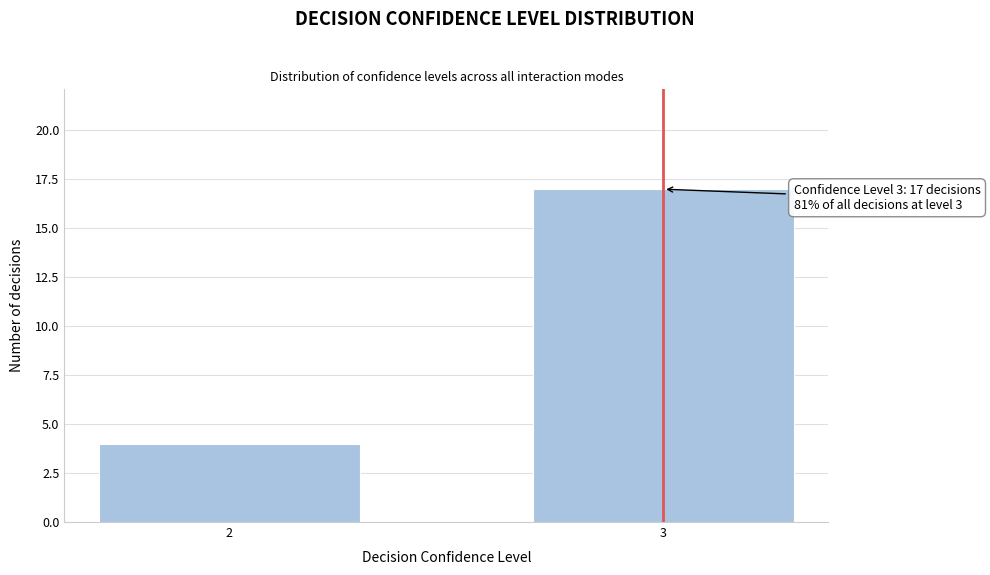

Reading left to right, list all the values displayed in this chart.

2=4	3=17